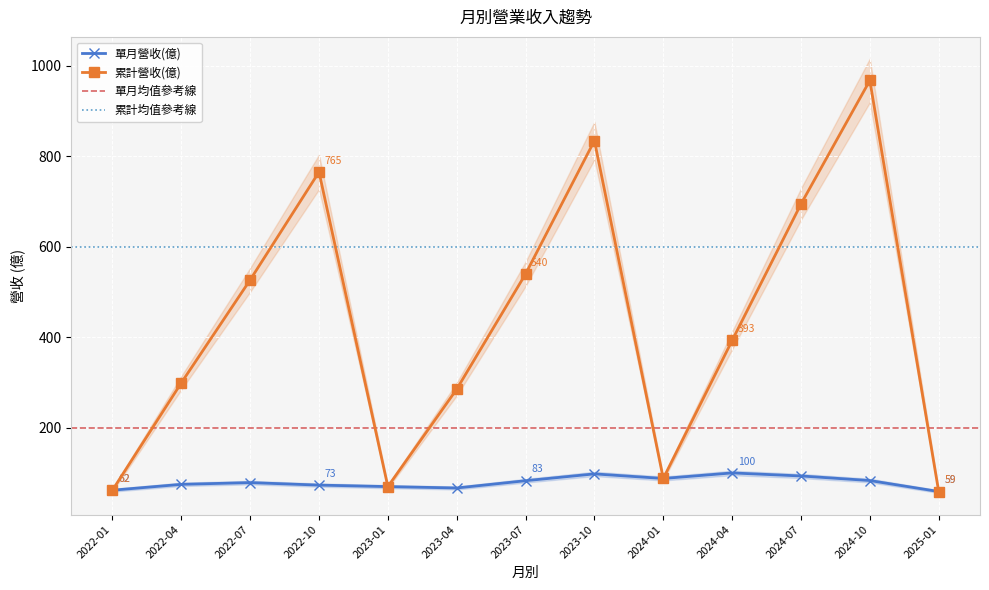

In 累計營收(億), how many points are lower than both neighbors (excluding endpoints)?

2